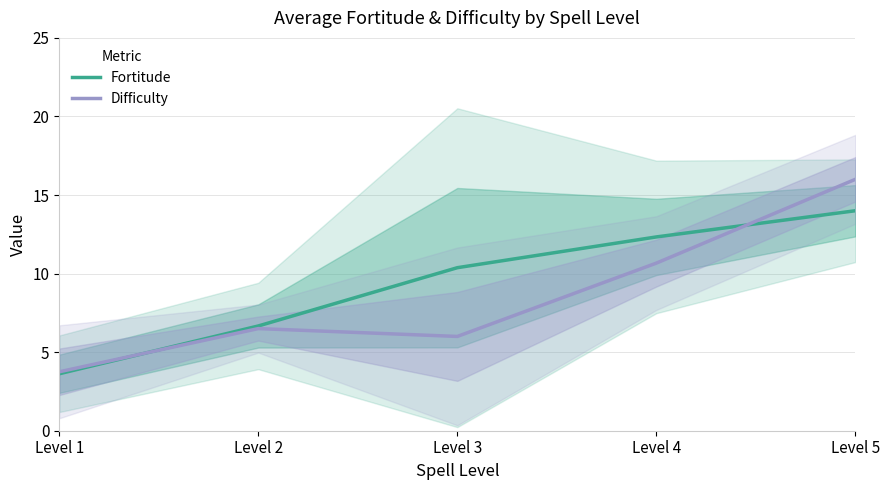

Is it true that Difficulty equals 6.5 at Level 2?

True